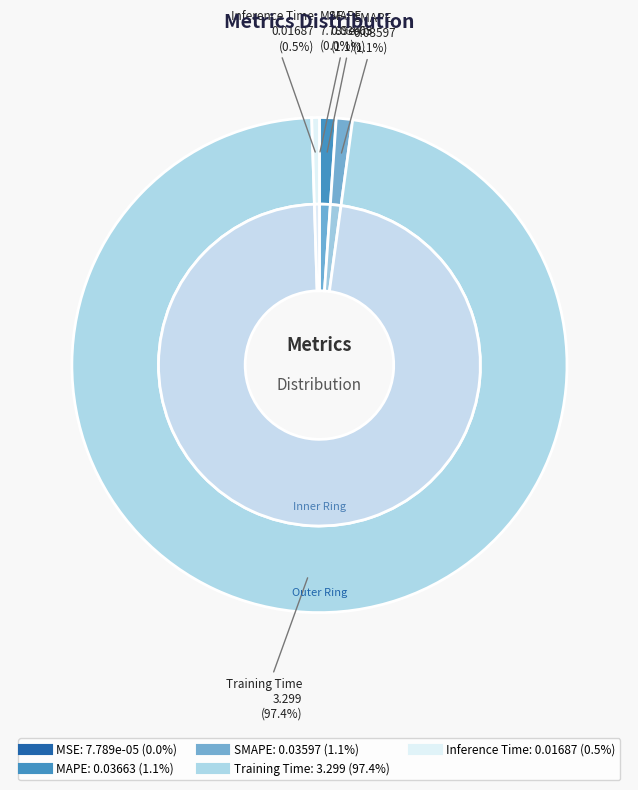

To the nearest percent, what is the combined percentage of MAPE and Training Time?

98%